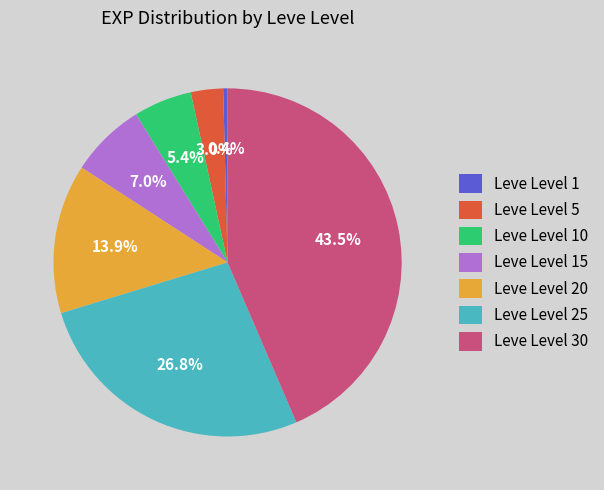

Is there a majority slice in this chart?

No